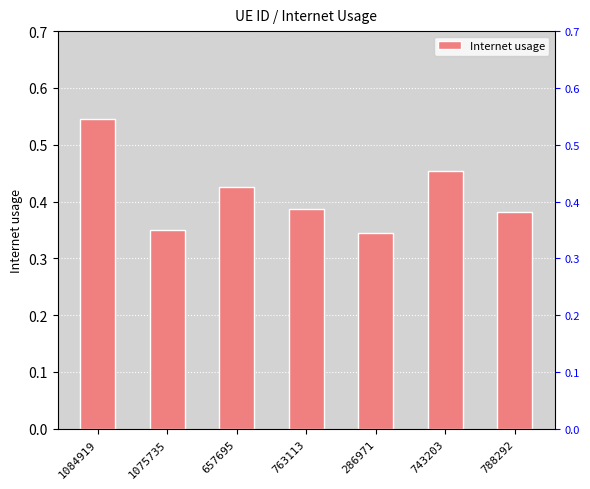

What is the label of the 5th bar from the right?

657695